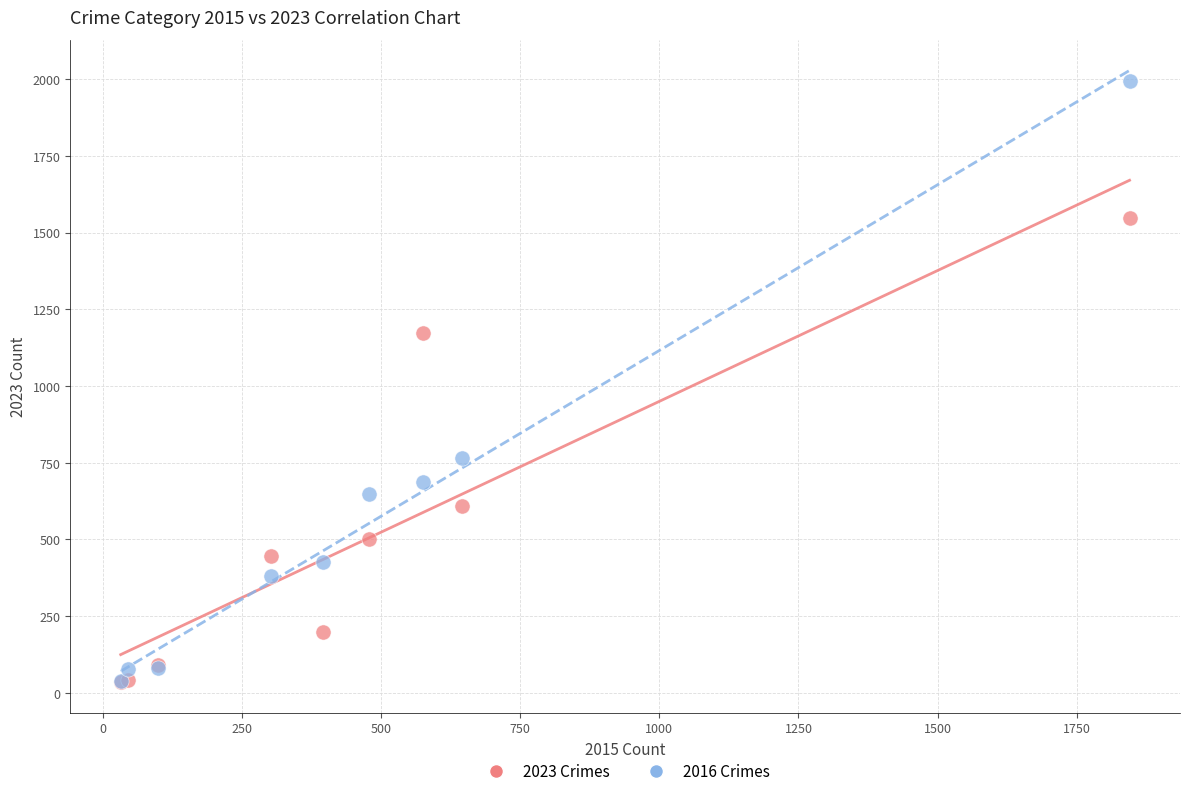

In the 2023 Crimes series, what Y value is closest to 790?

610